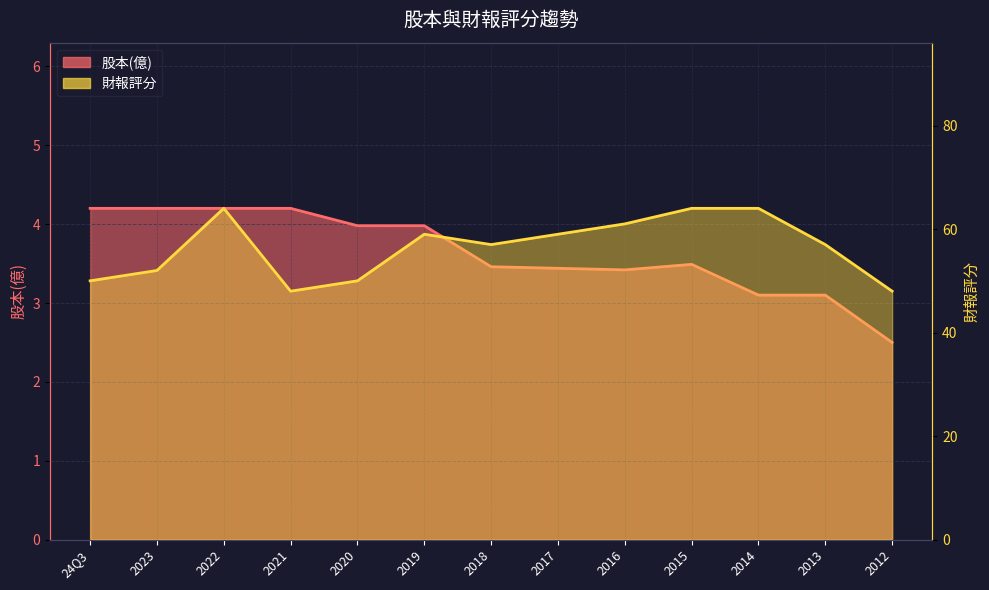

Reading left to right, list all the values displayed in this chart.

股本(億): 4.2	4.2	4.2	4.2	4.0	4.0	3.5	3.4	3.4	3.5	3.1	3.1	2.5
財報評分: 50.0	52.0	64.0	48.0	50.0	59.0	57.0	59.0	61.0	64.0	64.0	57.0	48.0